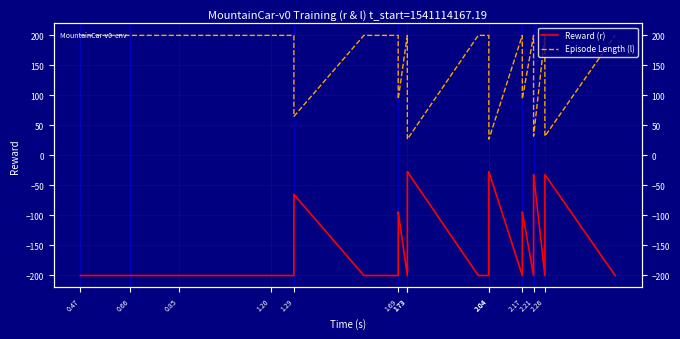

What is the average value of the Reward (r) series?

-142